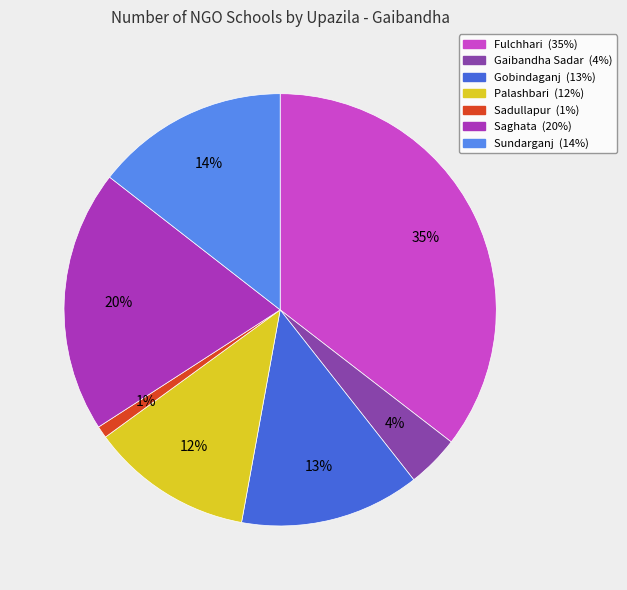

Rank the categories by value from lowest to highest.

Sadullapur, Gaibandha Sadar, Palashbari, Gobindaganj, Sundarganj, Saghata, Fulchhari